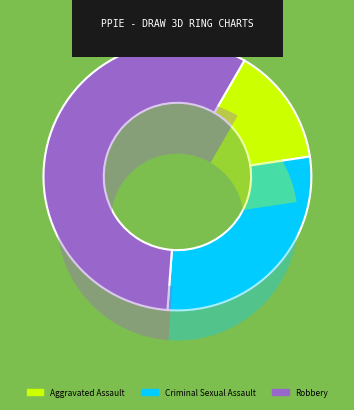

Does Criminal Sexual Assault represent more than half of the total?

No